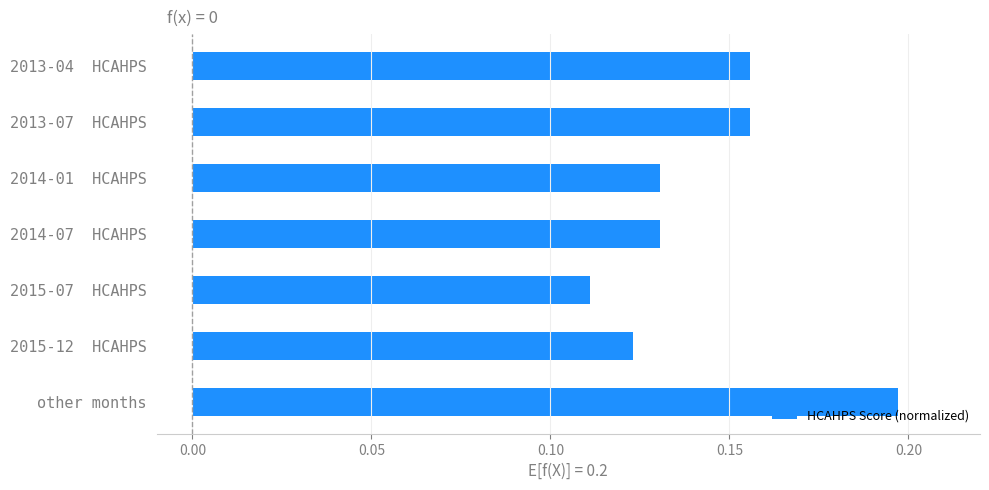

At which category does the chart reach its minimum across all series?

2015-07  HCAHPS